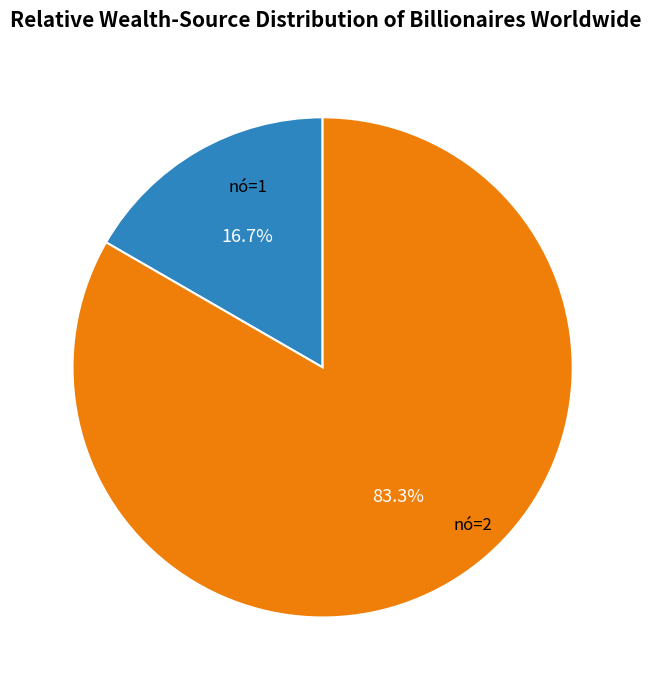

Is there any slice that represents more than half of the pie?

Yes